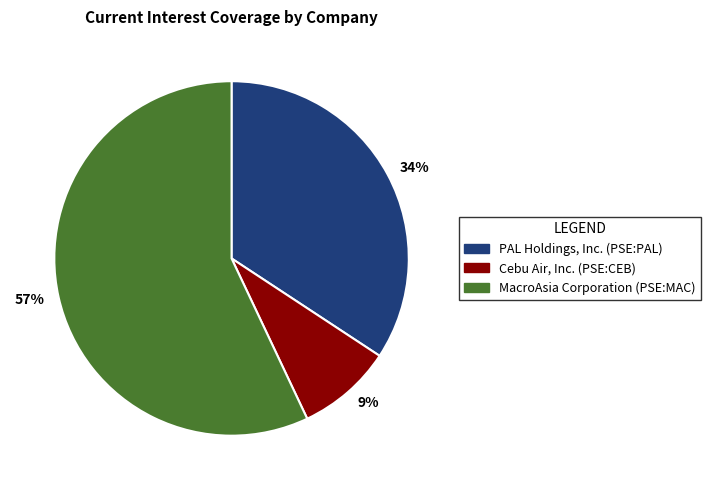

Do 34% and 57% together represent more than half of the pie?

Yes